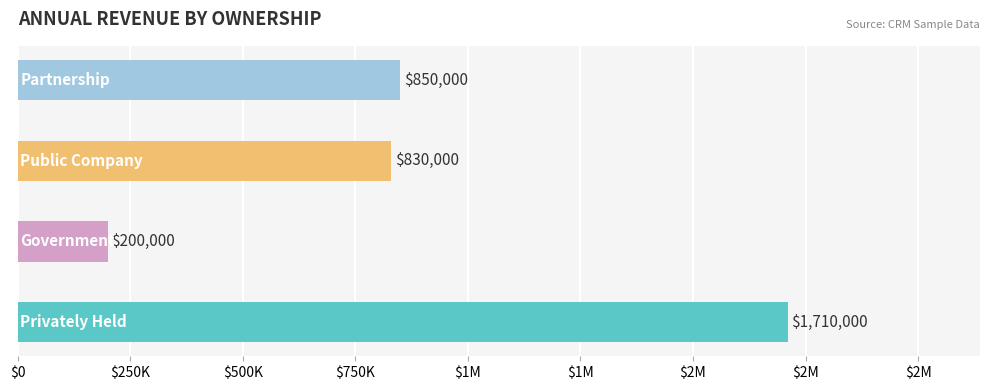

How many data points in Employees are above 456?

4